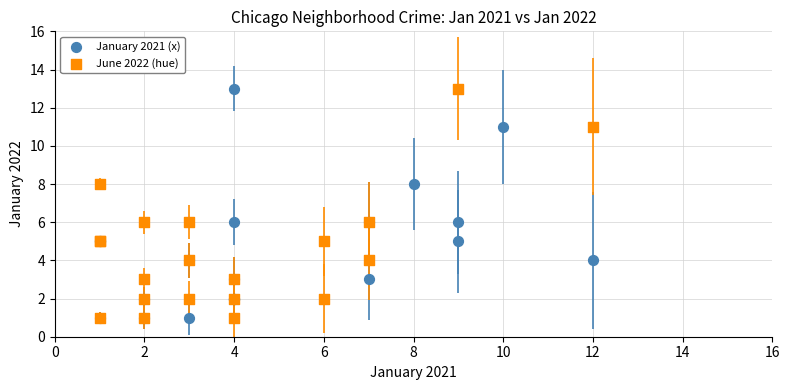

What are all the series names shown in the legend?

January 2021 (x), June 2022 (hue)